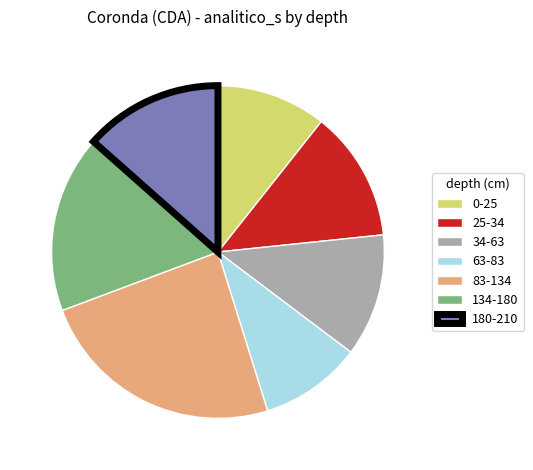

True or false: 25-34 accounts for 13% of the total.

True